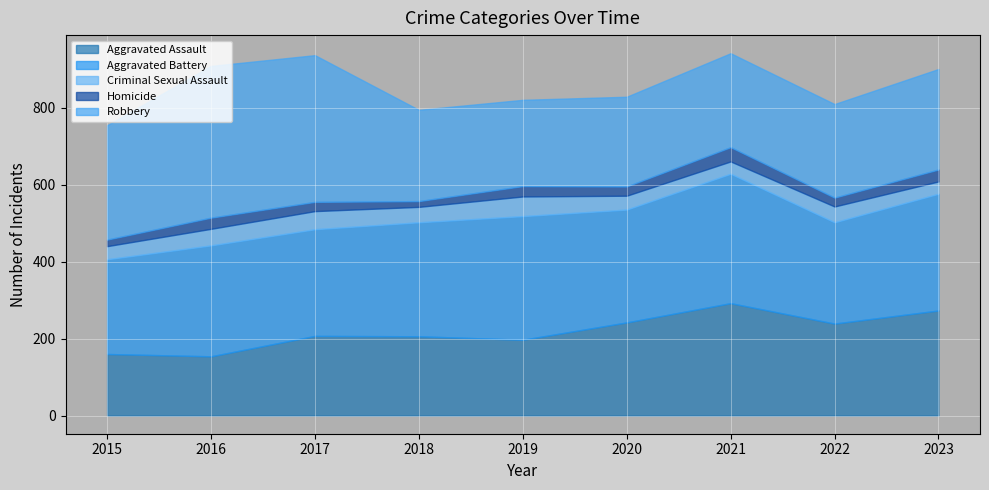

Reading left to right, transcribe all the data shown in this chart.

Aggravated Assault: 2015=160	2016=154	2017=207	2018=206	2019=197	2020=242	2021=292	2022=239	2023=273
Aggravated Battery: 2015=246	2016=288	2017=277	2018=296	2019=321	2020=293	2021=336	2022=263	2023=303
Criminal Sexual Assault: 2015=34	2016=43	2017=47	2018=40	2019=51	2020=36	2021=32	2022=41	2023=32
Homicide: 2015=17	2016=29	2017=24	2018=15	2019=27	2020=24	2021=37	2022=23	2023=31
Robbery: 2015=297	2016=394	2017=381	2018=237	2019=224	2020=233	2021=244	2022=243	2023=261